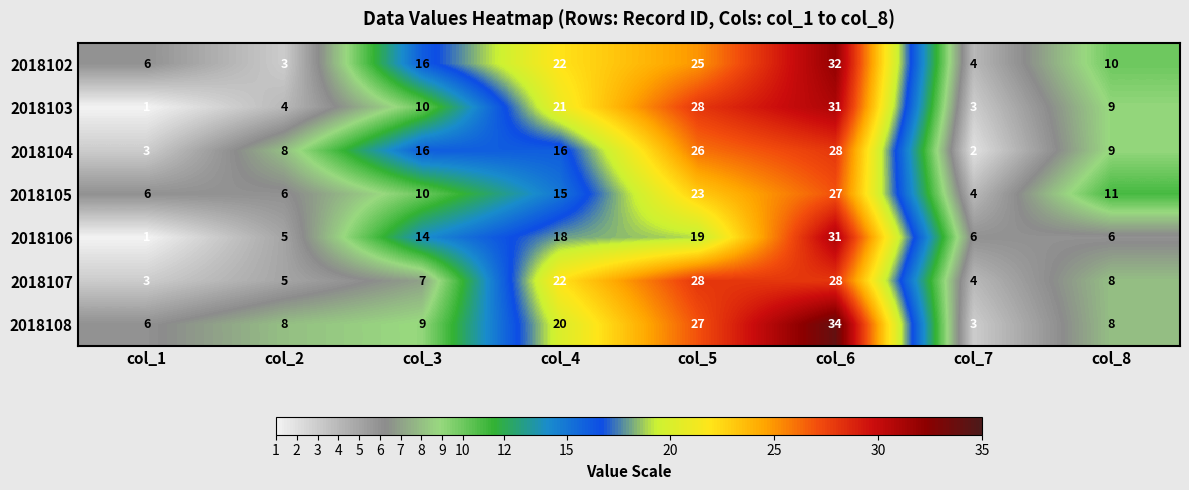

Which series has the widest spread of values?

2018108